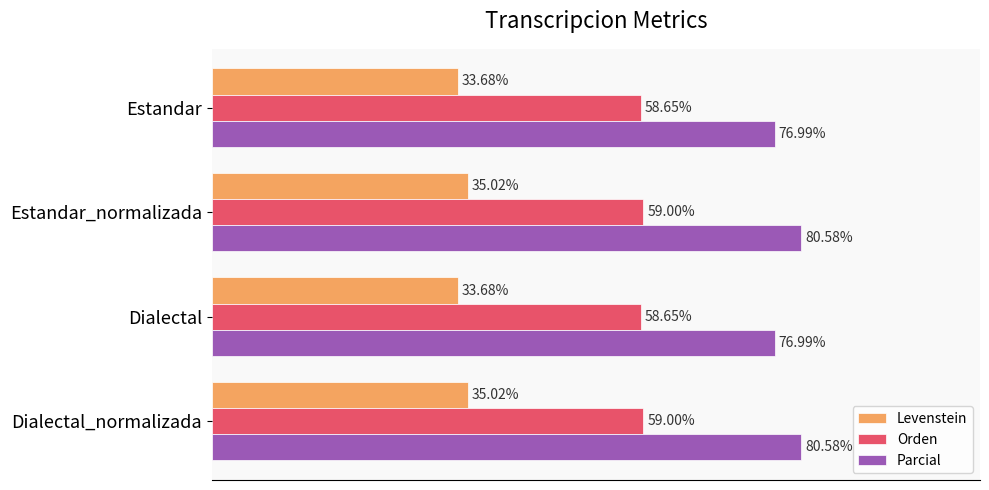

List the series in order of their overall mean, lowest first.

Levenstein, Orden, Parcial